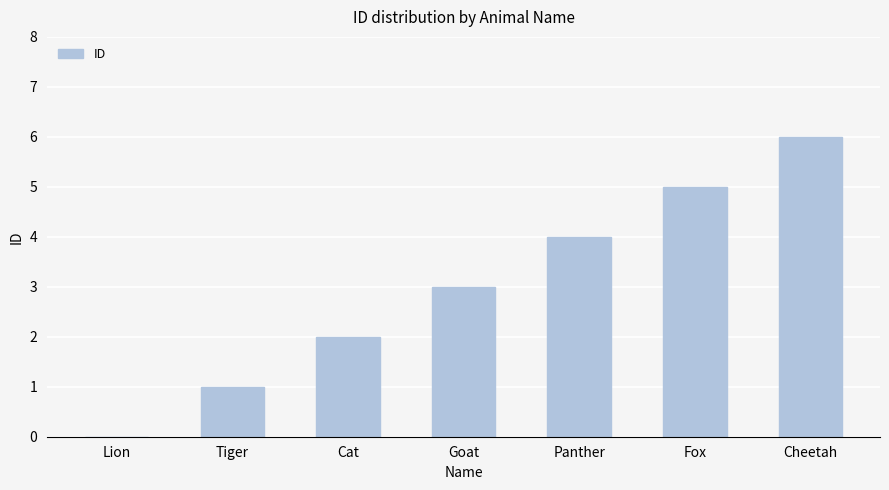

How many values are between 1 and 5?

5